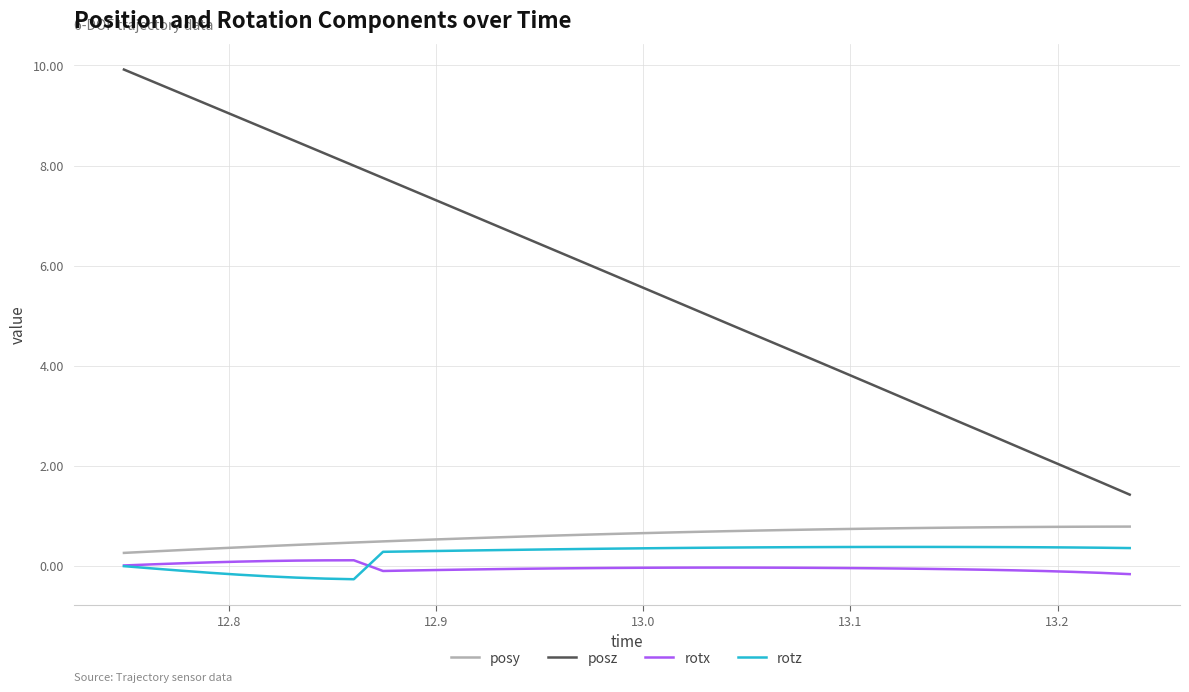

True or false: posy and rotx intersect in this chart.

False